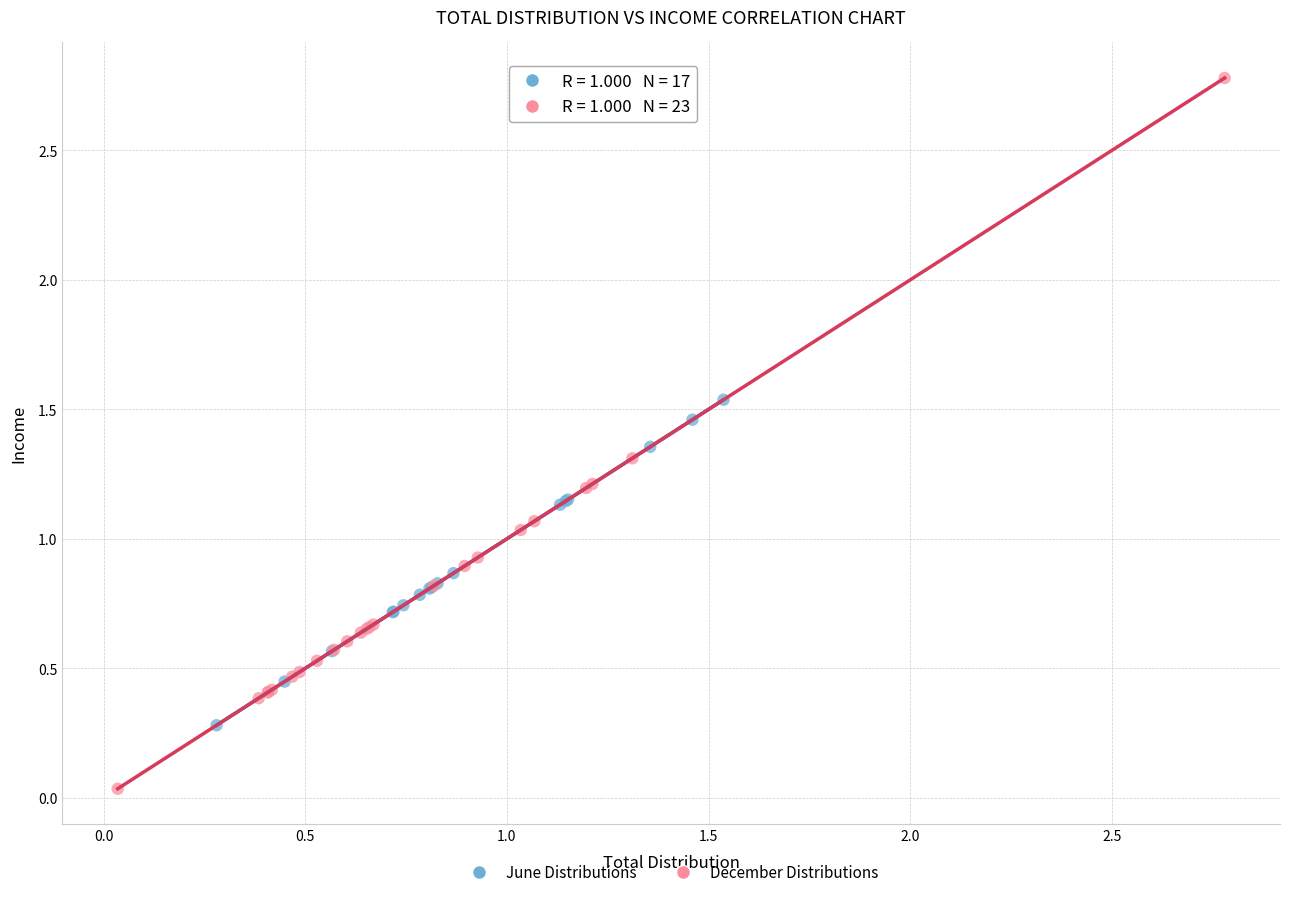

Which series contains the highest Y value?

December Distributions